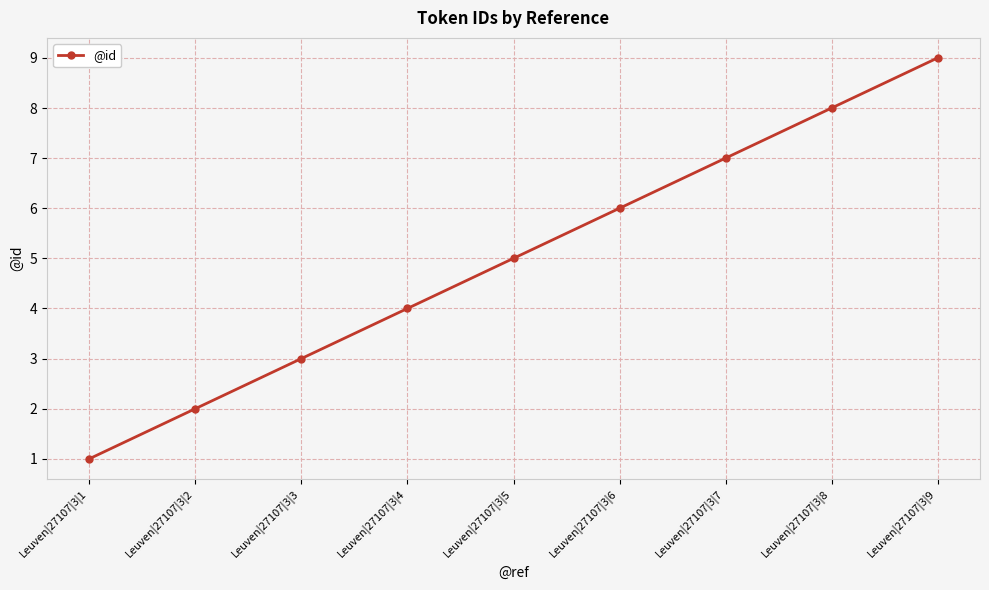

Reading left to right, transcribe all the data shown in this chart.

1	2	3	4	5	6	7	8	9